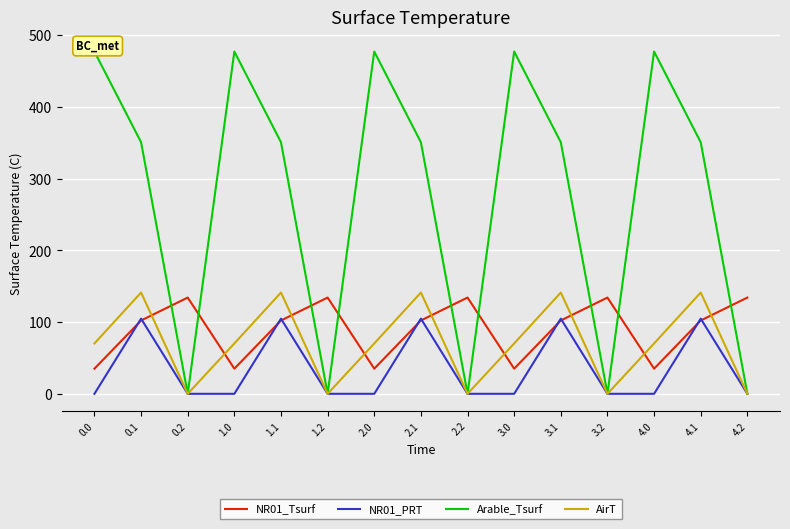

What is the difference between the maximum and minimum values in the NR01_PRT series?

104.8